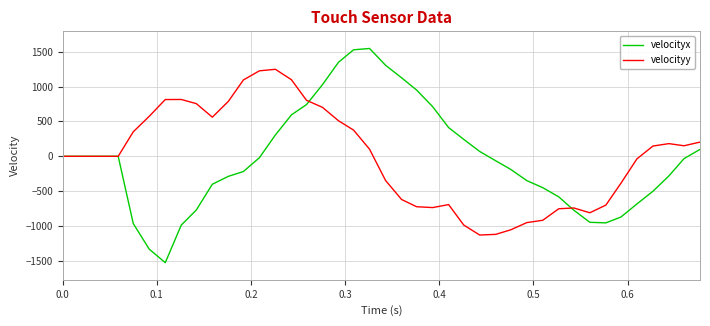

What is the maximum value for velocityx?

1548.4